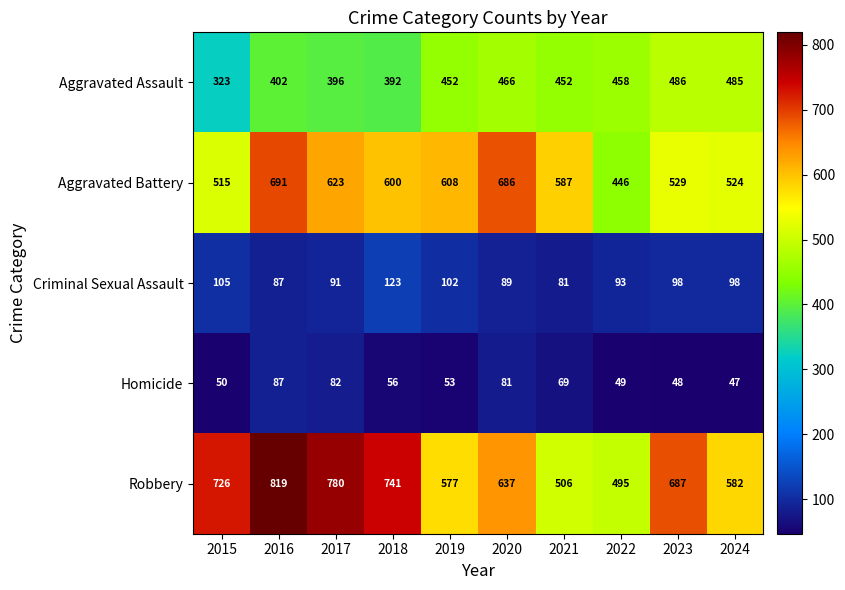

How many data points in Homicide are less than 56?

5